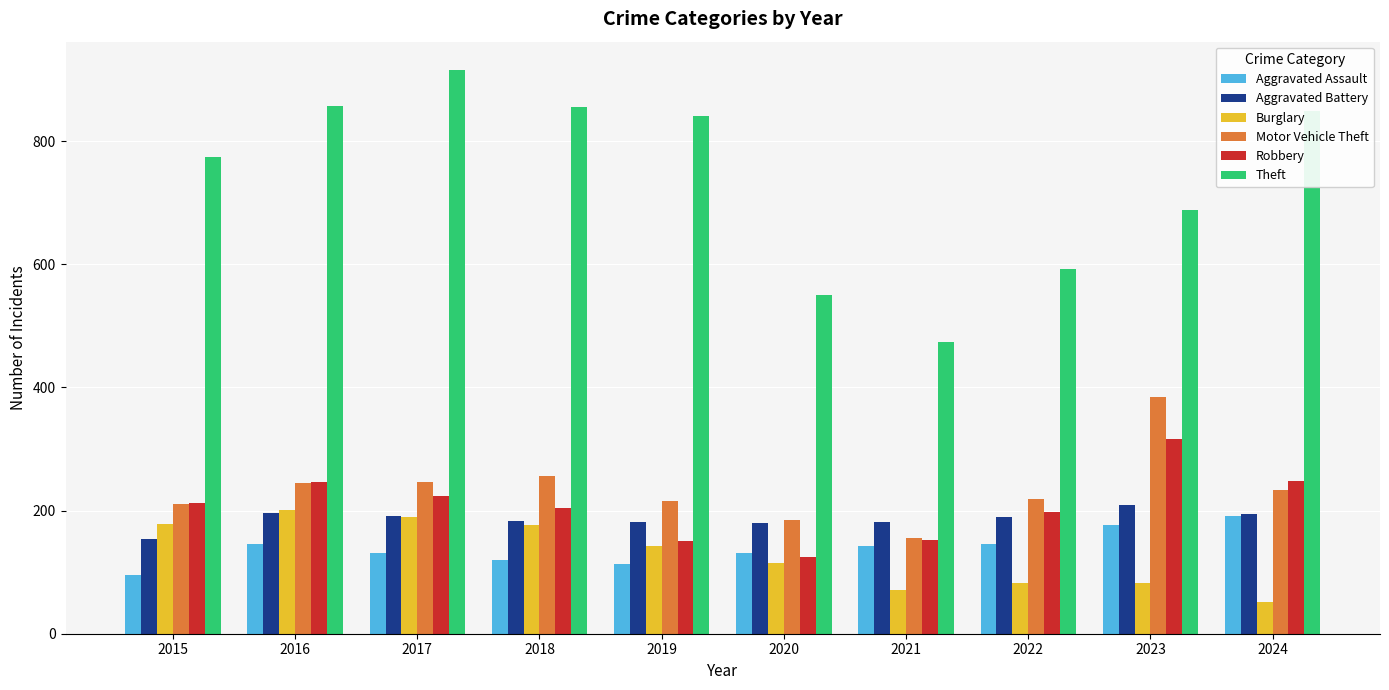

What is the difference between the maximum and minimum values in the Burglary series?

149